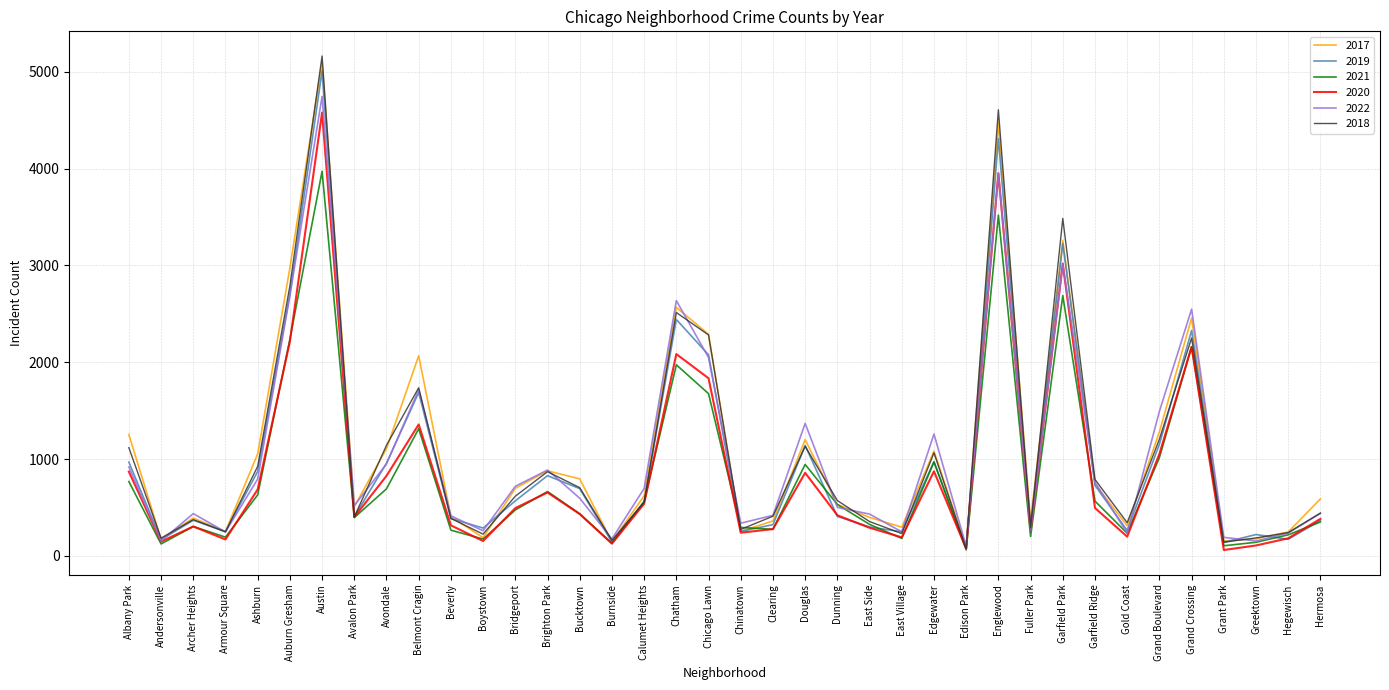

Which series ends up on top after the final intersection of 2017 and 2022?

2017